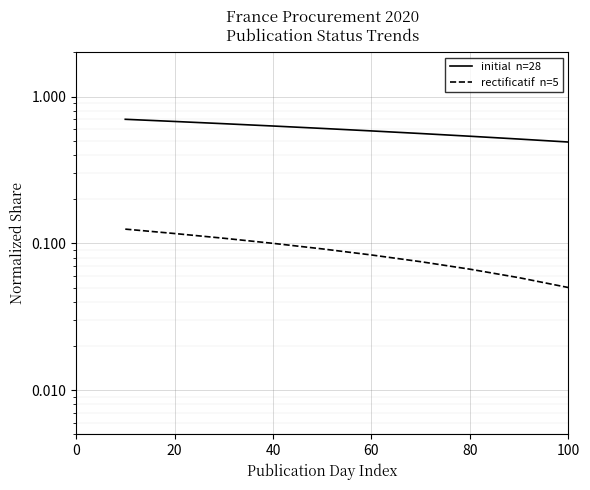

True or false: initial  n=28 and rectificatif  n=5 cross at least once.

False